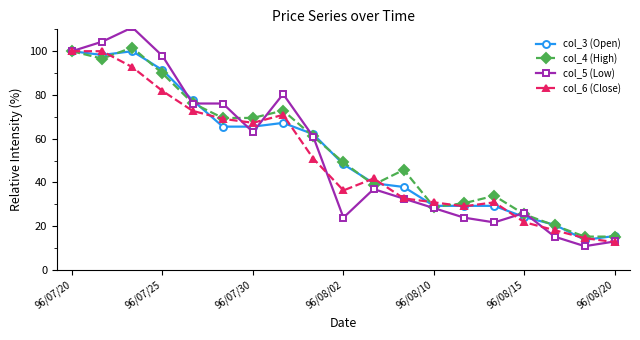

Count the number of data series in this chart.

4